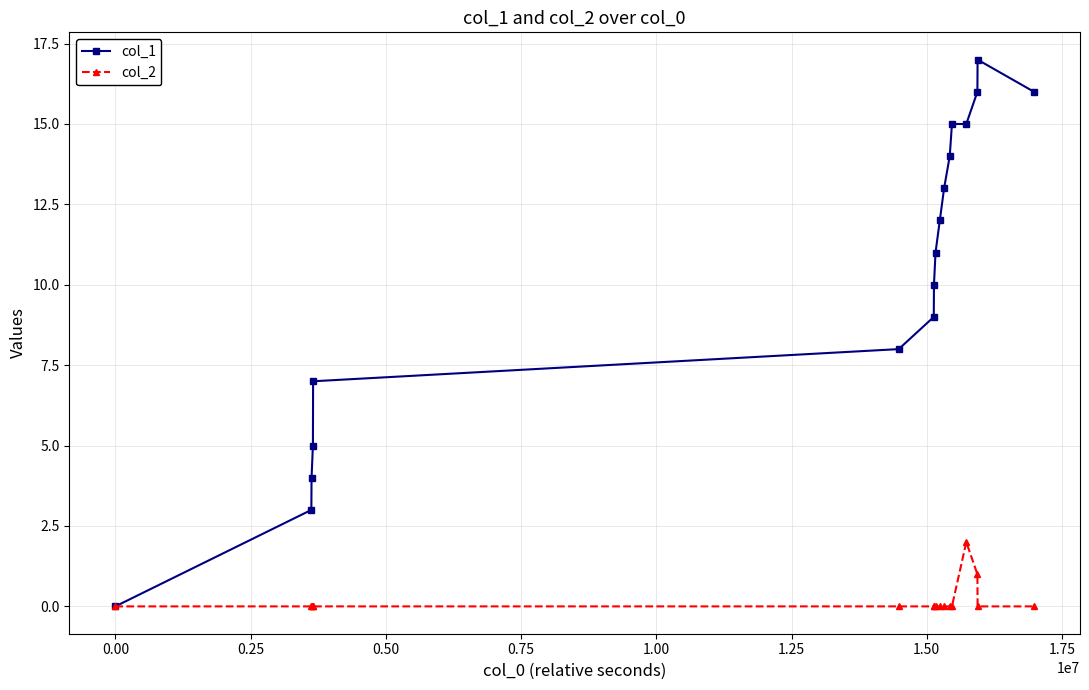

List the series in order of their overall mean, highest first.

col_1, col_2